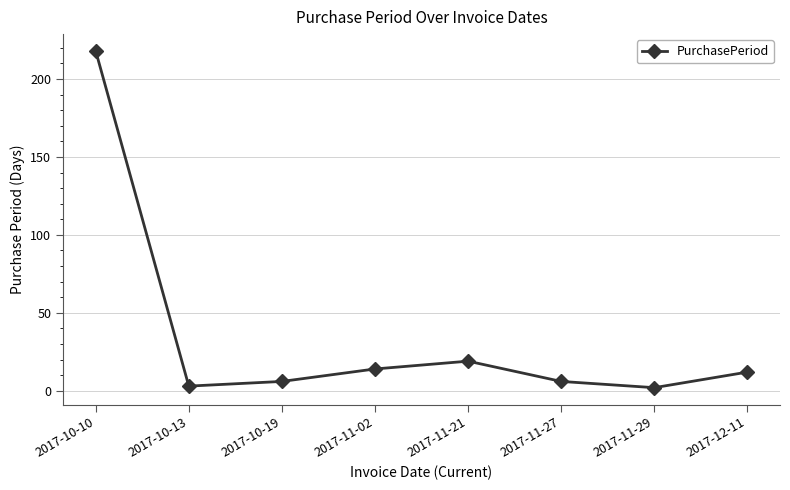

Is it true that the value at 2017-11-02 is 14?

True